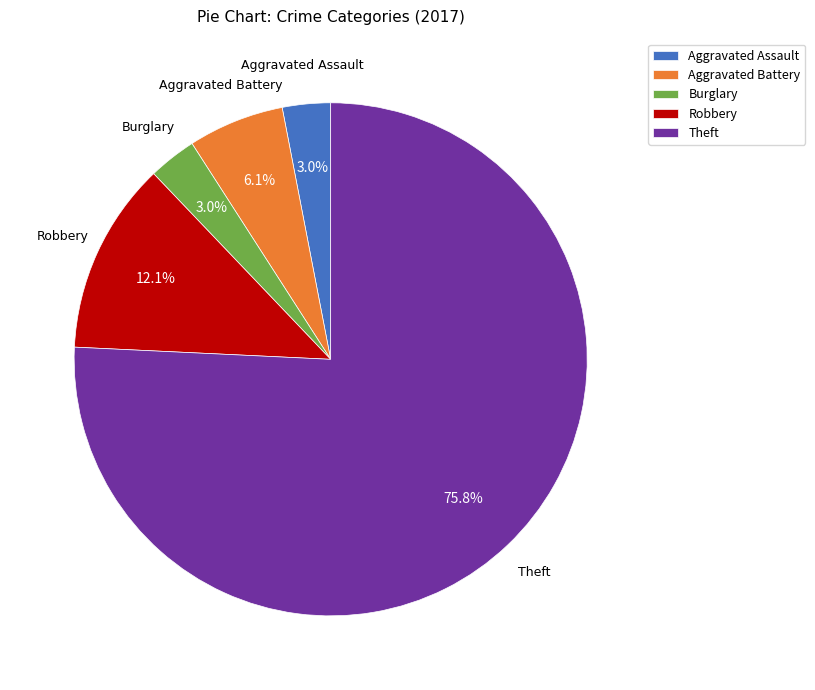

To the nearest percent, what is the difference between the largest and smallest slice percentages?

73%